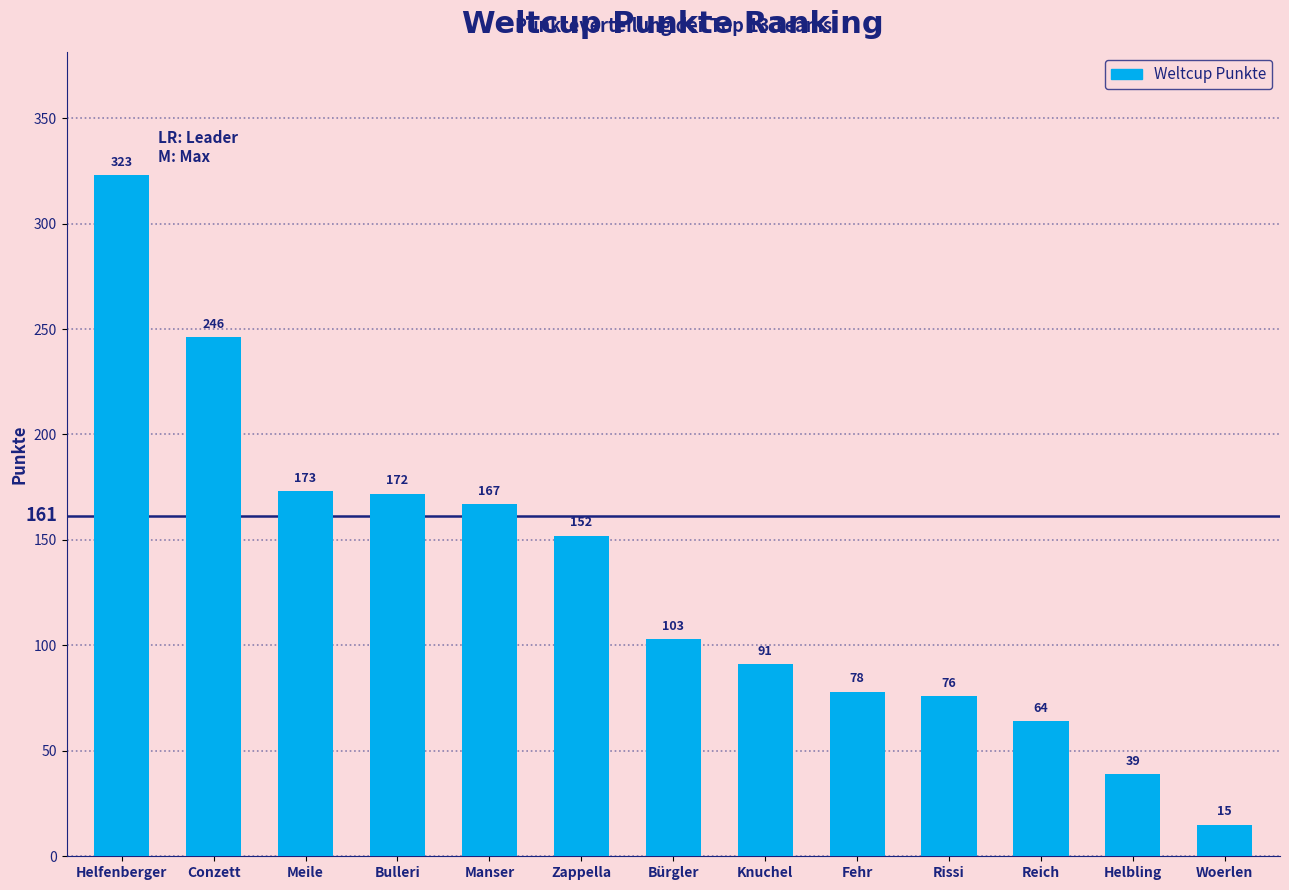

Rank the categories by value from lowest to highest.

Woerlen, Helbling, Reich, Rissi, Fehr, Knuchel, Bürgler, Zappella, Manser, Bulleri, Meile, Conzett, Helfenberger